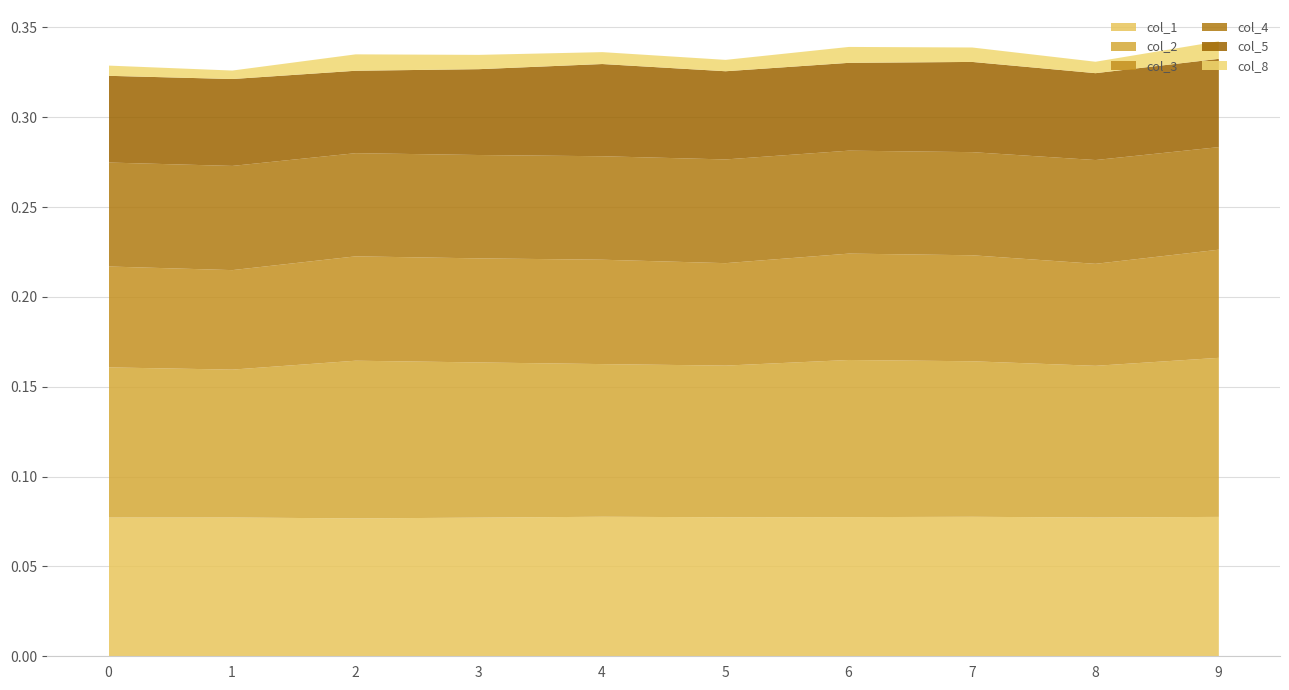

What are all the series names shown in the legend?

col_1, col_2, col_3, col_4, col_5, col_8